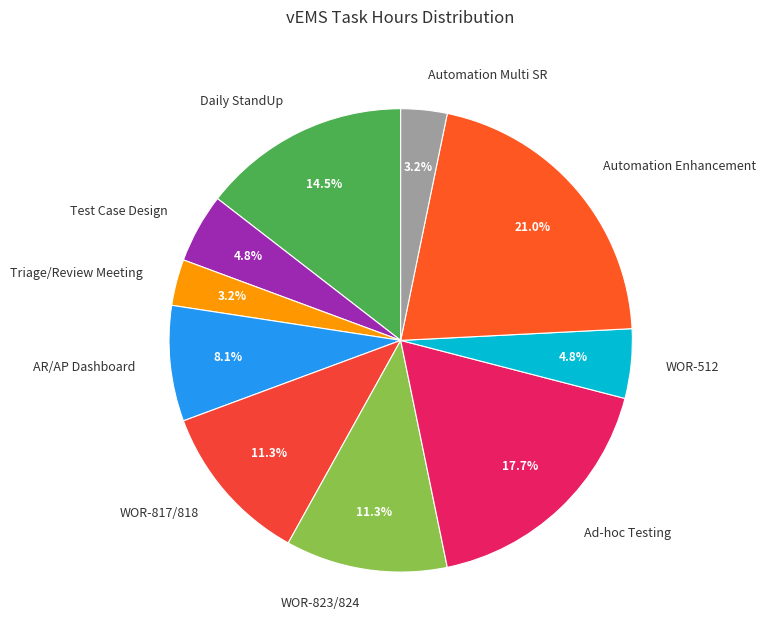

What percentage do WOR-817/818 and Test Case Design together represent?

16.1%